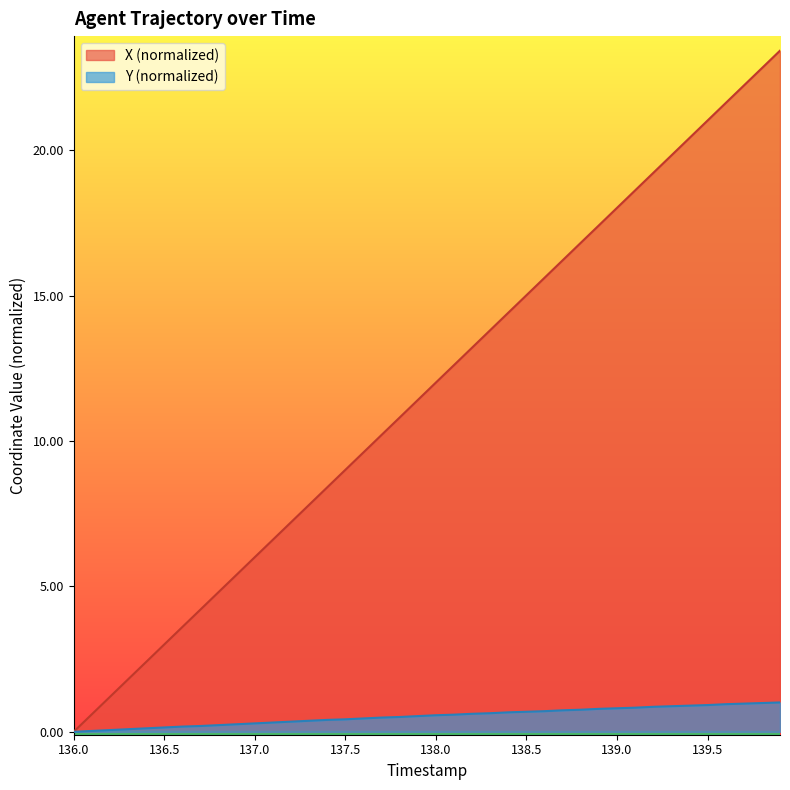

List the series in order of their overall mean, lowest first.

Y (normalized), X (normalized)